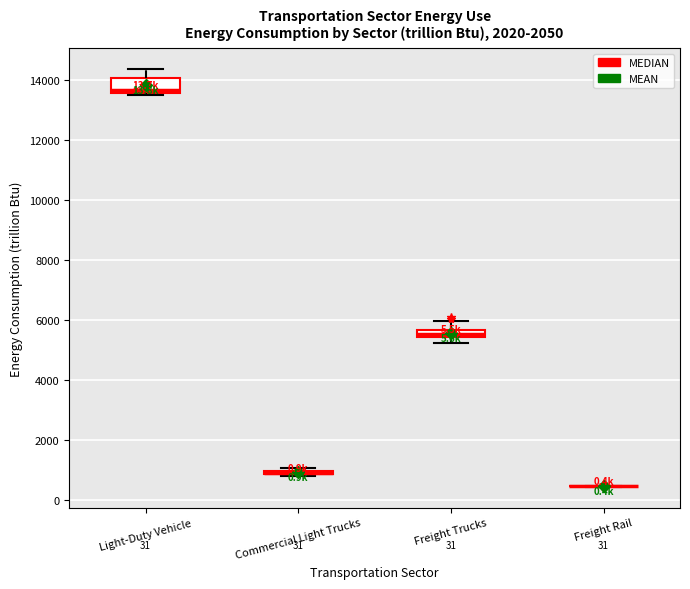

Which box is the tallest, from its lower edge to its upper edge?

Light-Duty Vehicle